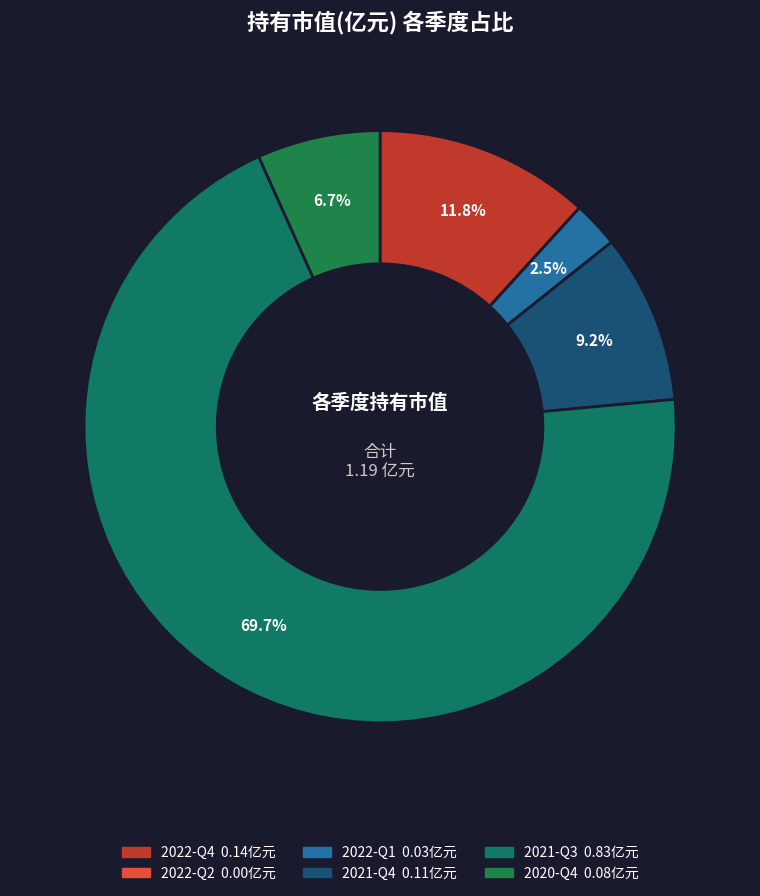

To the nearest percent, what is the average slice percentage?

17%